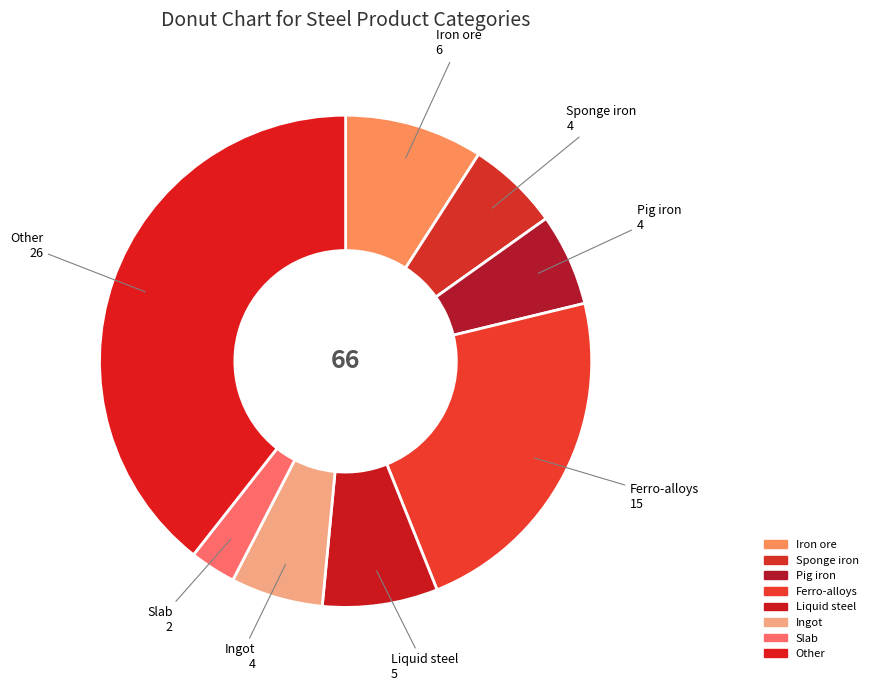

Approximately how many times larger is the value at Slab compared to Iron ore?

0.3